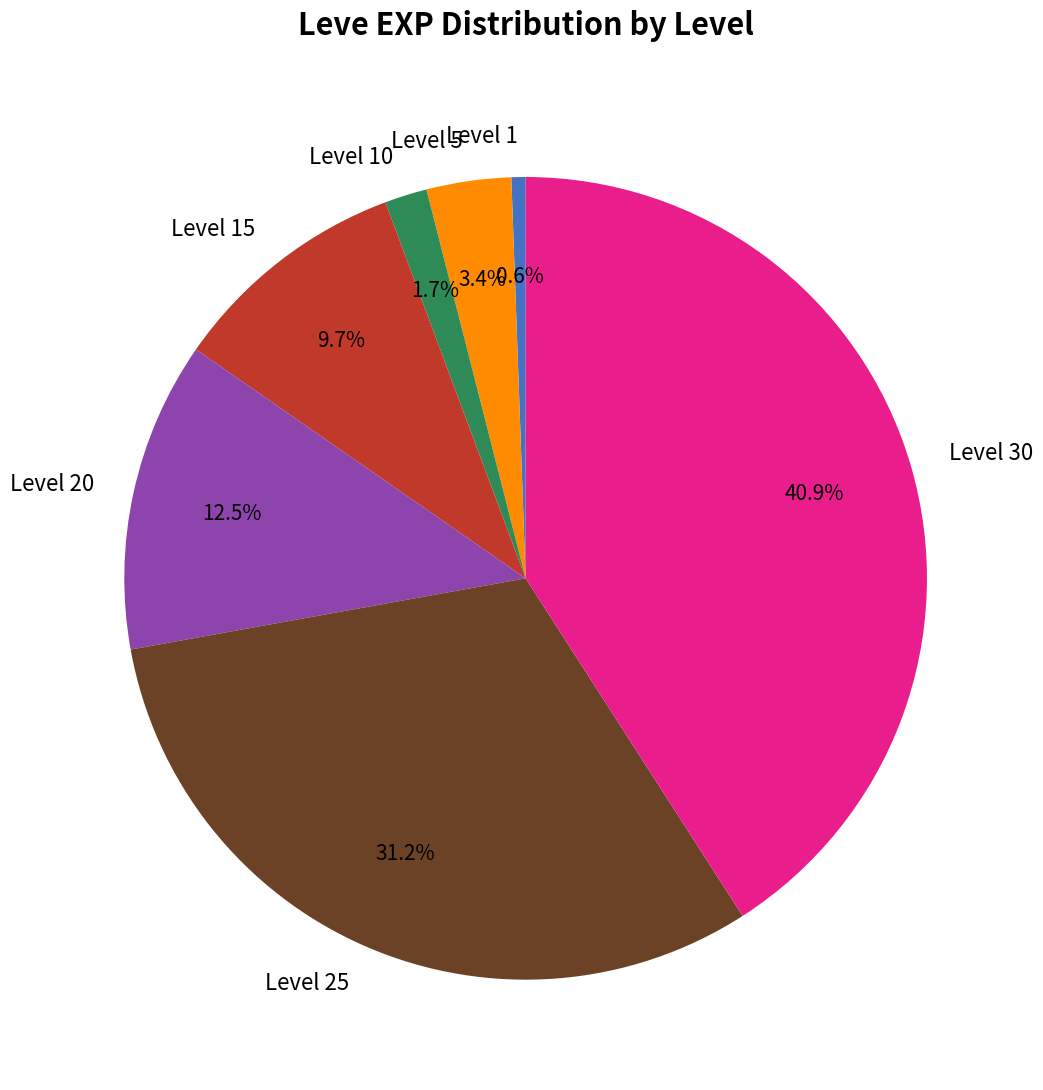

Does Level 30 represent more than half of the total?

No